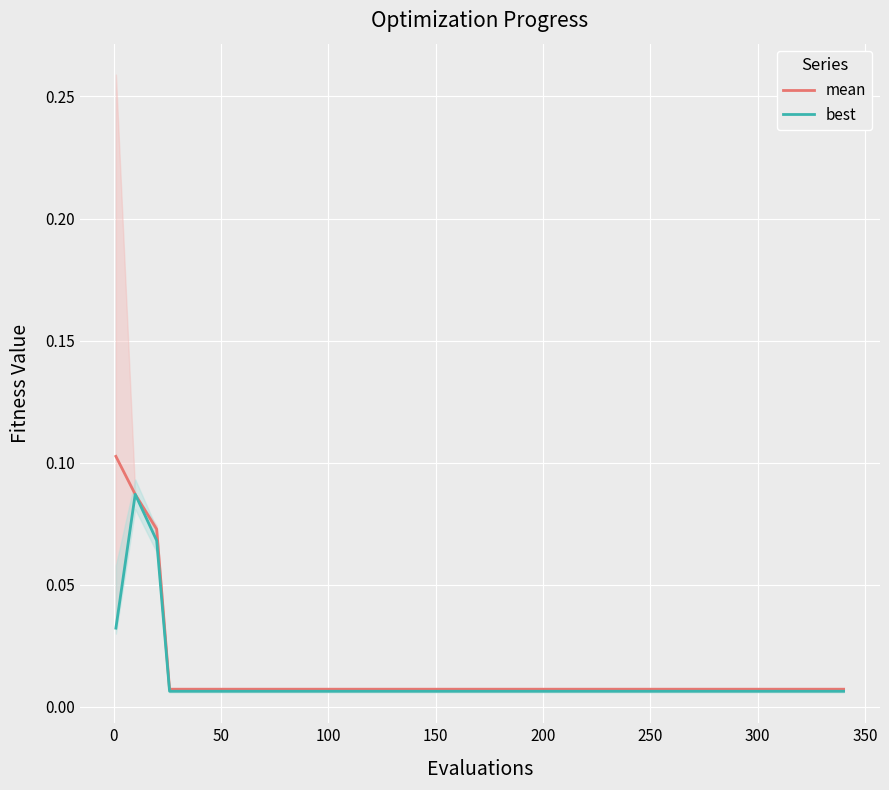

True or false: best has more than 0 points higher than both neighbors.

True